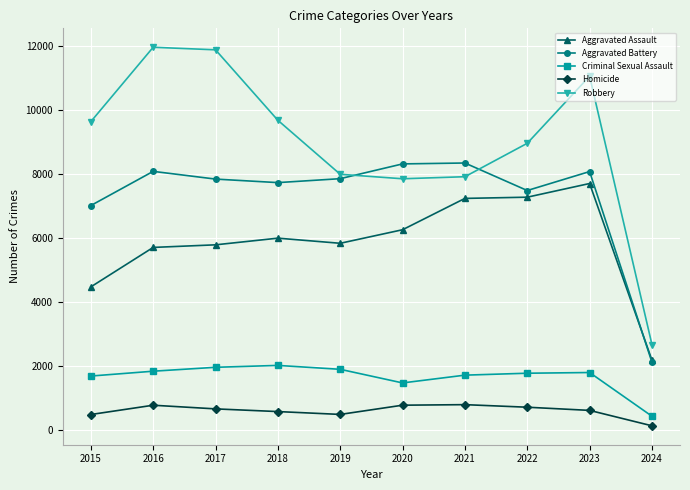

What is the difference between the maximum and minimum values in the Aggravated Assault series?

5514